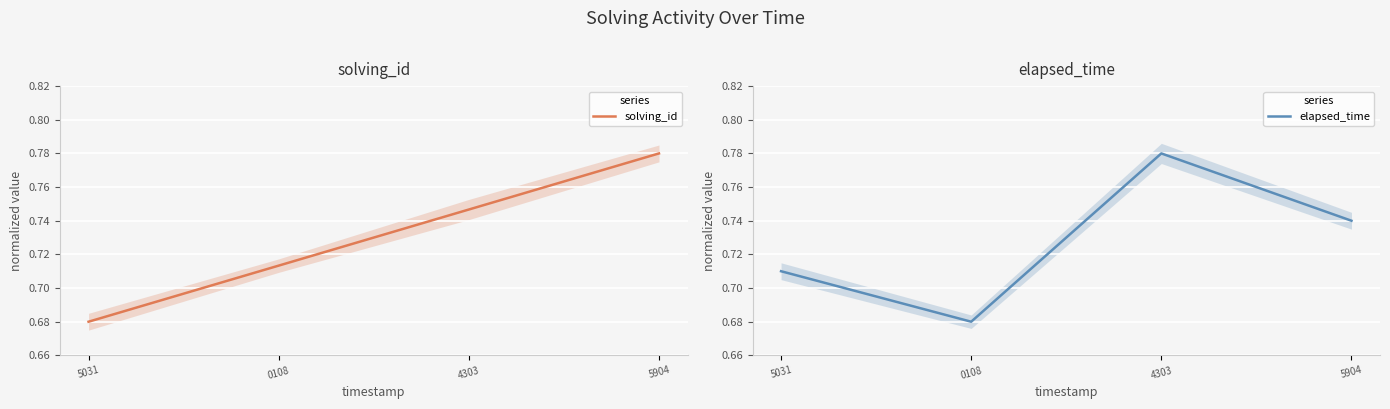

What is the difference between the maximum and minimum values in the solving_id series?

0.1